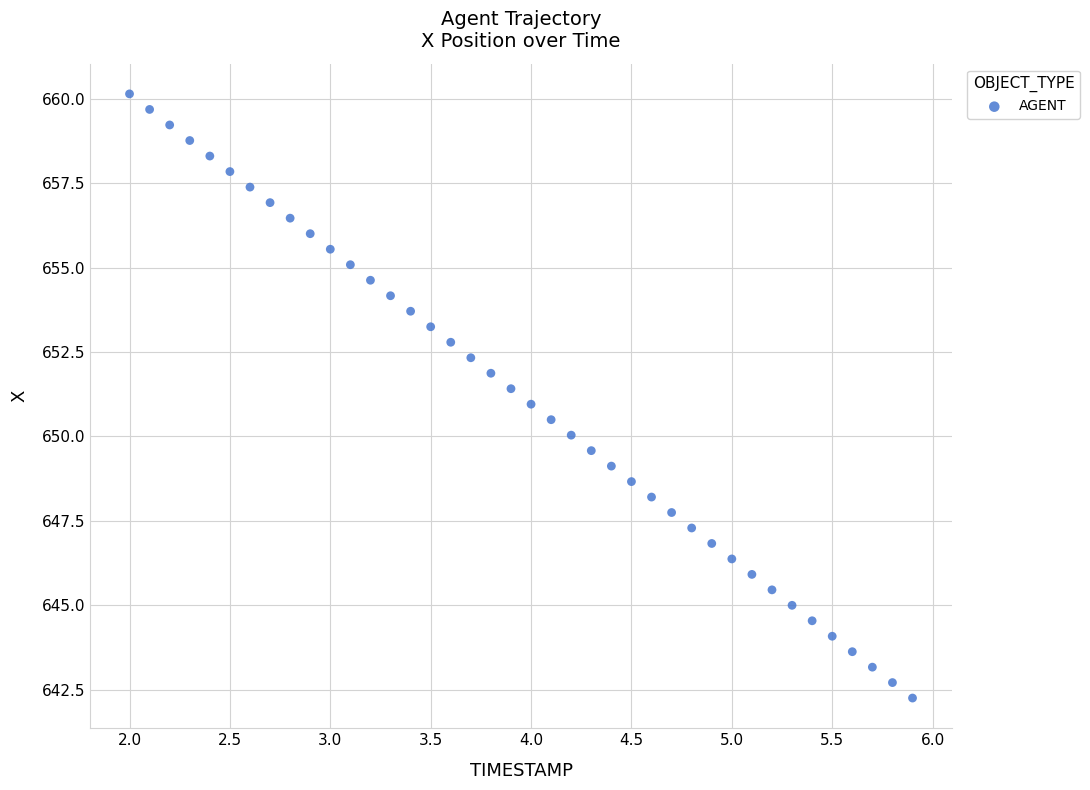

What is the range of X values (max minus min)?

3.9